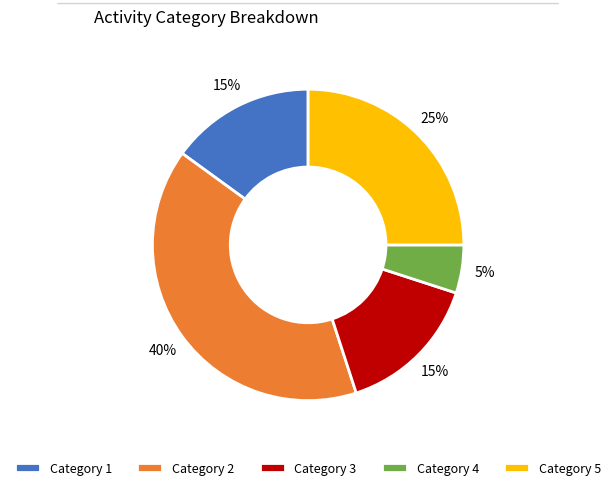

The Category 1 slice represents 15% of the pie. True or false?

True